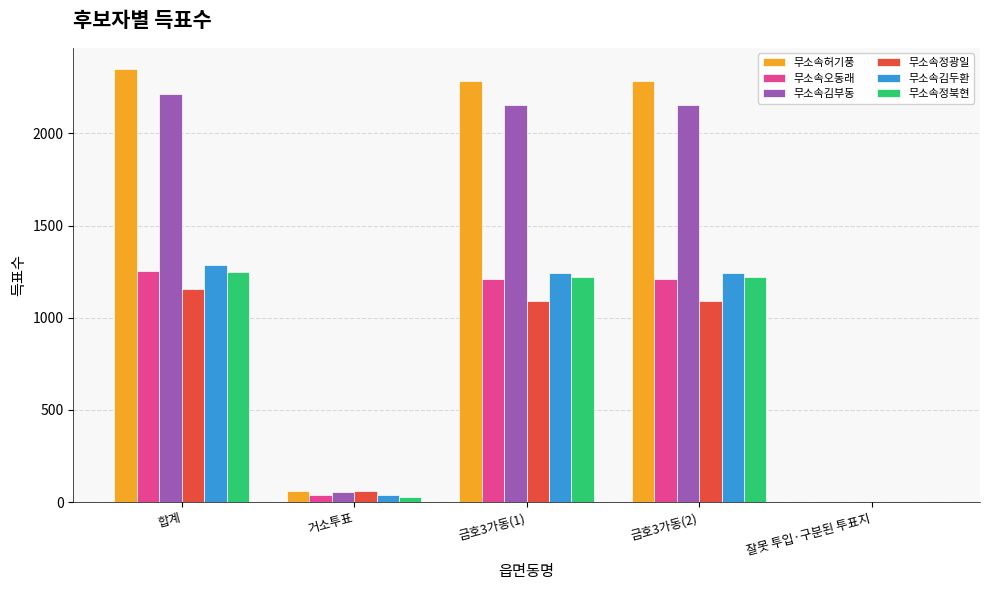

What is the sum of all 무소속김부동 values?

6582